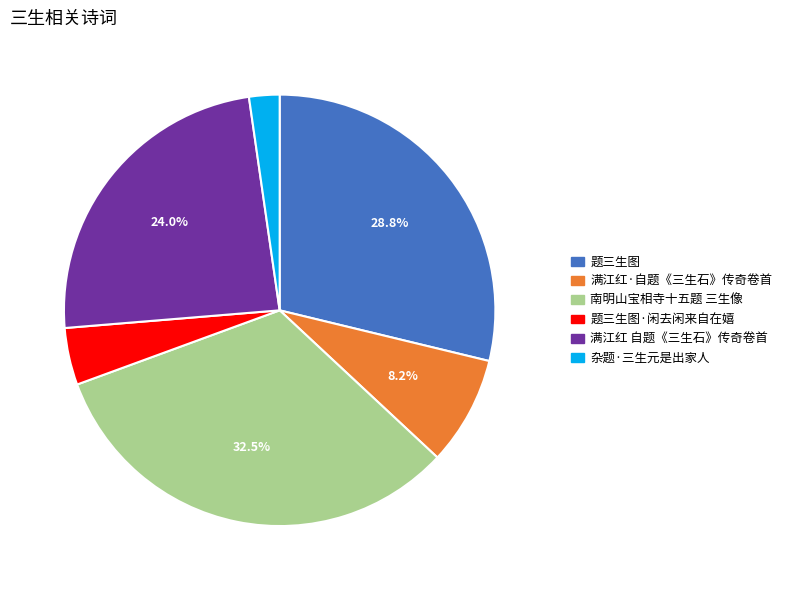

Does any single category account for the majority?

No